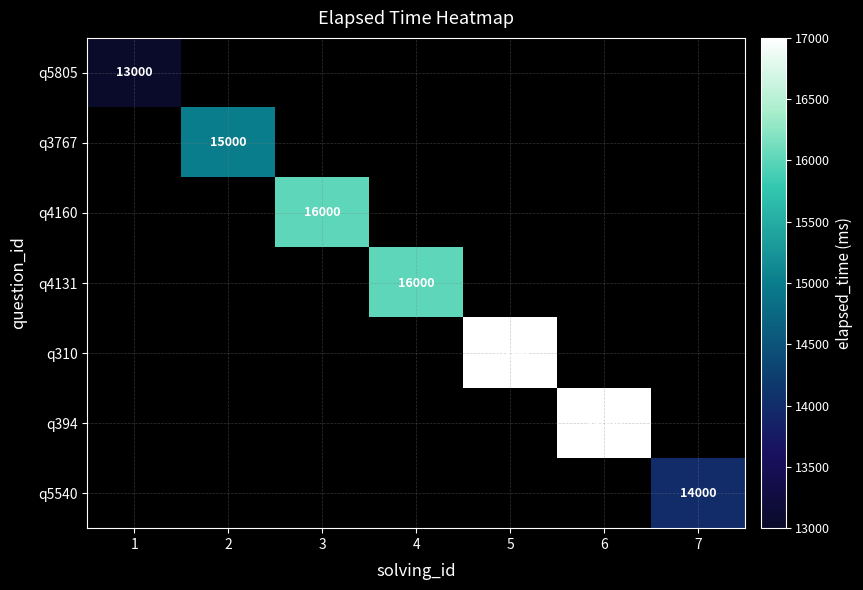

Is it true that q394 equals 17000 at 6?

True